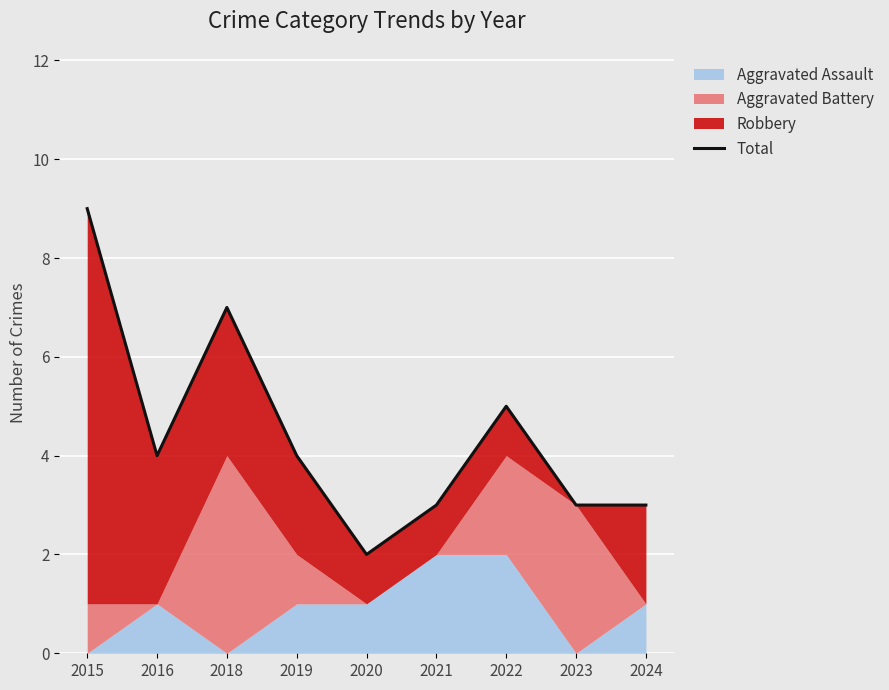

Reading right to left, what are all the values shown in this chart?

3	3	5	3	2	4	7	4	9